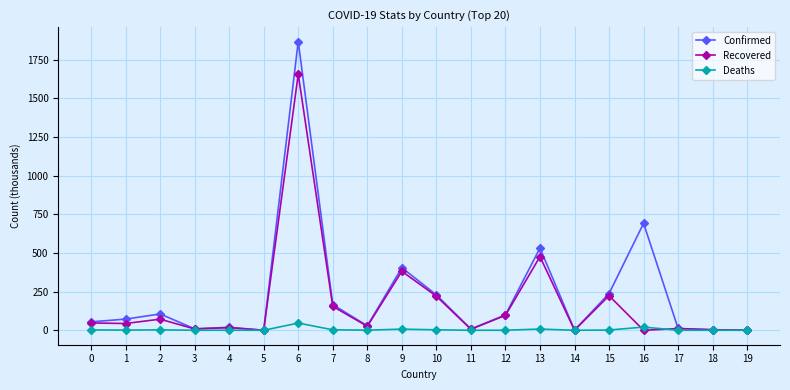

What is the total value across all series at 18?

7.0